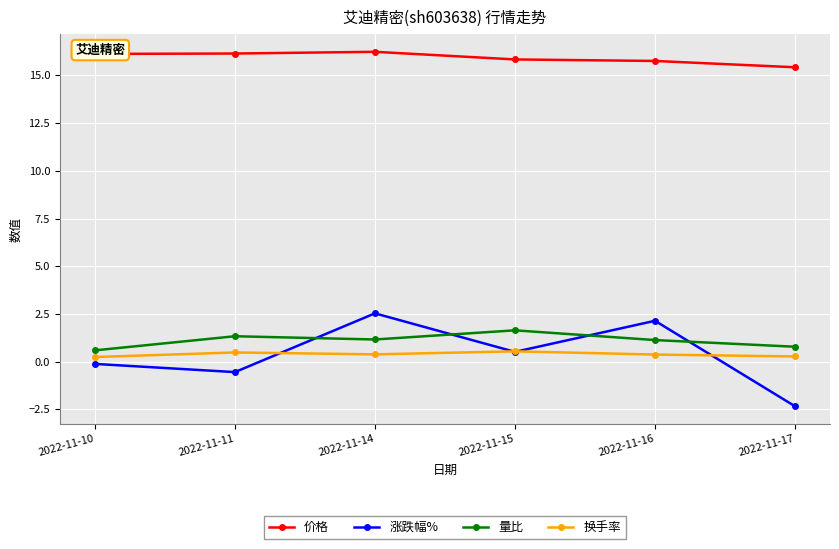

True or false: 价格 and 涨跌幅% intersect in this chart.

False